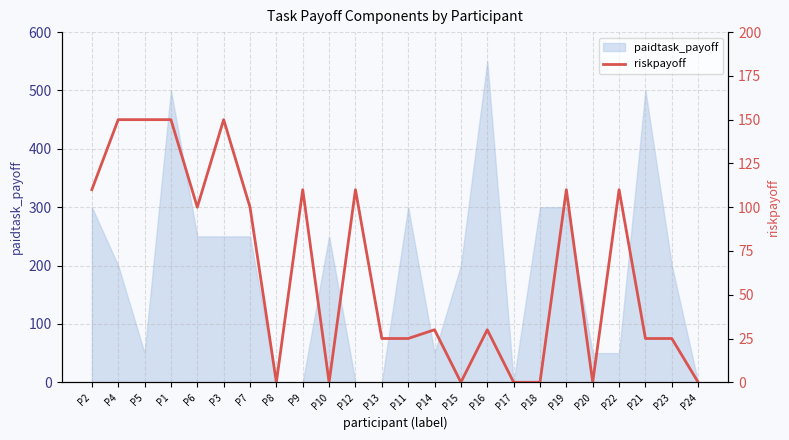

The value at P19 is 110. True or false?

True